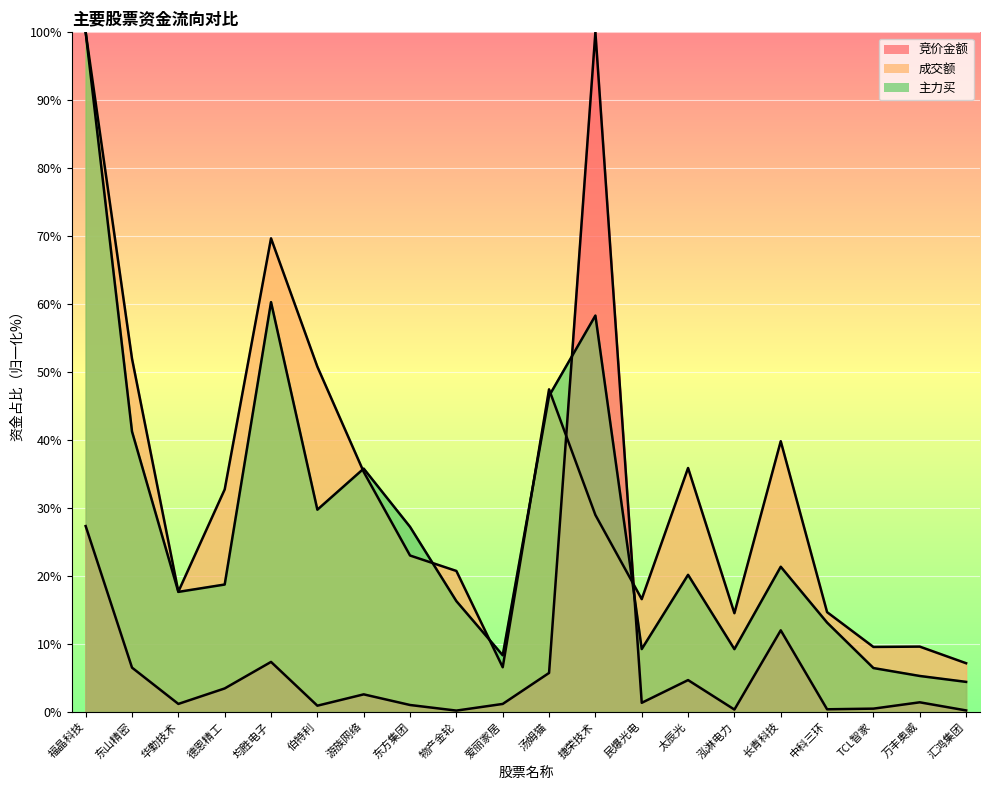

What is the label of the 10th point from the left?

爱丽家居